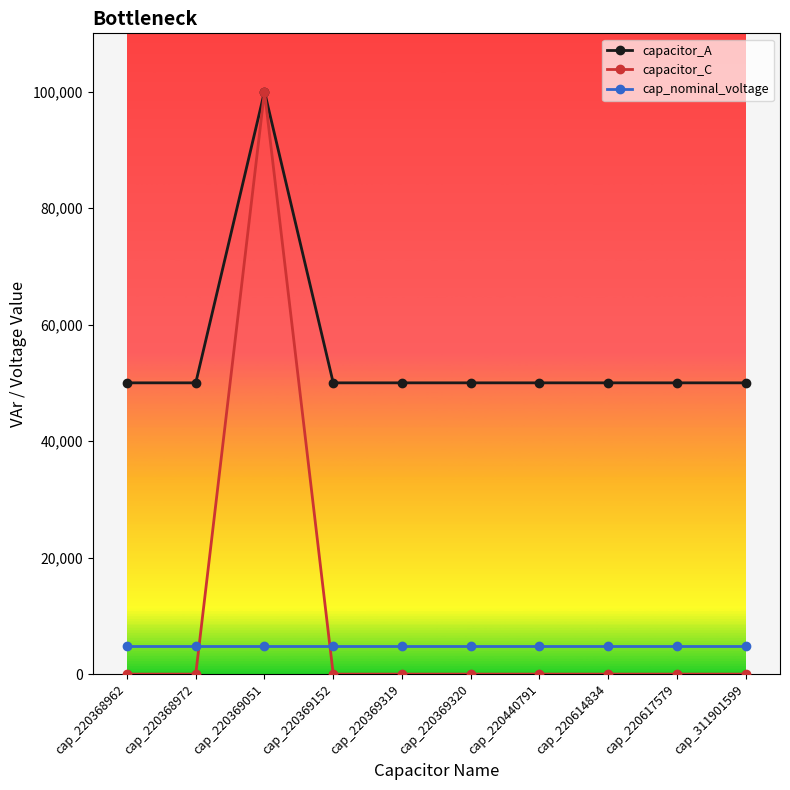

How many data points in capacitor_C are above 0?

1